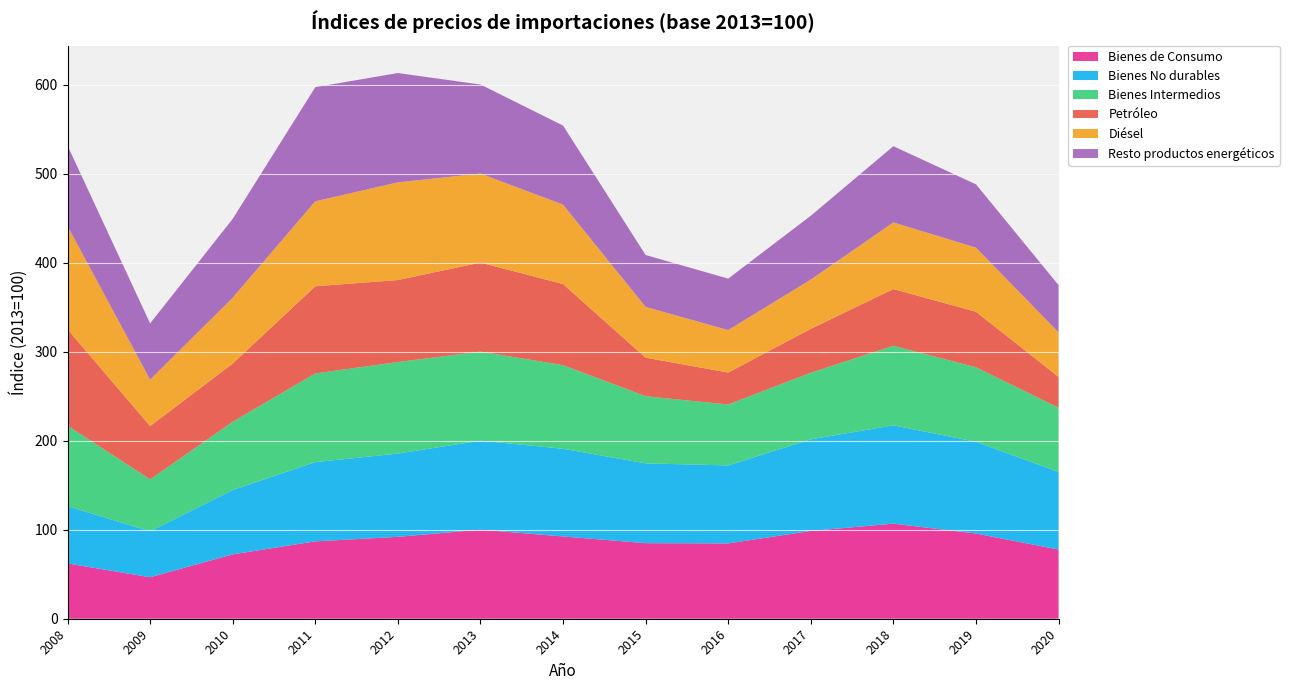

Reading right to left, what are all the values shown in this chart?

Bienes de Consumo: 77.7	95.7	106.8	98.6	84.6	84.9	92.4	100.0	92.0	86.9	72.3	46.6	62.1
Bienes No durables: 87.2	103.0	110.4	102.9	87.6	89.6	98.5	100.0	93.5	89.0	72.3	51.6	64.3
Bienes Intermedios: 72.1	83.7	89.3	74.8	68.4	75.4	93.9	100.0	102.8	99.6	76.6	58.3	90.5
Petróleo: 34.6	62.4	63.8	49.3	35.9	43.3	91.1	100.0	92.1	97.9	65.4	59.9	108.2
Diésel: 50.0	72.0	74.8	55.3	47.7	57.0	89.2	100.0	109.7	95.4	73.9	52.1	115.9
Resto productos energéticos: 53.1	71.1	85.6	71.7	57.8	58.3	88.8	100.0	122.8	128.2	88.6	63.2	90.4